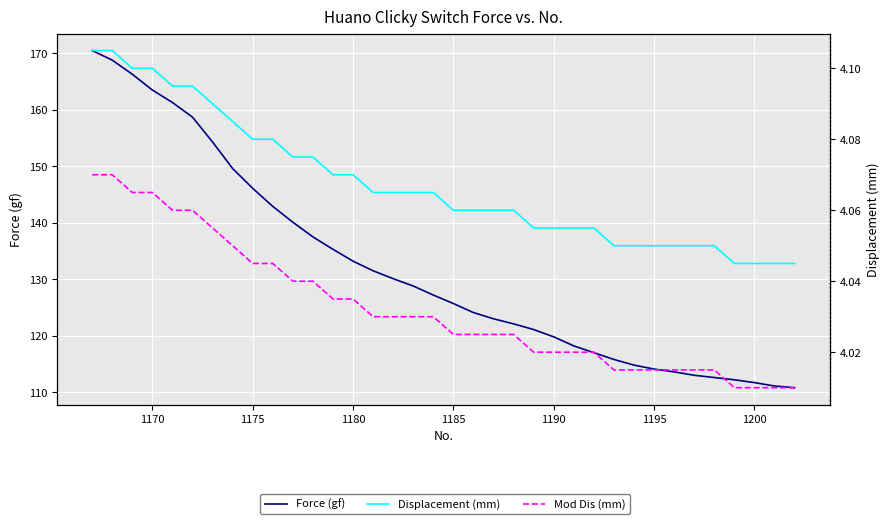

Reading right to left, list all the values displayed in this chart.

Force (gf): 110.8	111.1	111.7	112.2	112.6	113.0	113.6	114.1	114.8	115.8	117.0	118.2	119.8	121.1	122.1	123.0	124.1	125.7	127.2	128.8	130.1	131.5	133.2	135.3	137.5	140.1	142.9	146.1	149.6	154.3	158.7	161.3	163.5	166.3	168.8	170.5
Displacement (mm): 4.0	4.0	4.0	4.0	4.0	4.0	4.0	4.0	4.0	4.0	4.1	4.1	4.1	4.1	4.1	4.1	4.1	4.1	4.1	4.1	4.1	4.1	4.1	4.1	4.1	4.1	4.1	4.1	4.1	4.1	4.1	4.1	4.1	4.1	4.1	4.1
Mod Dis (mm): 4.0	4.0	4.0	4.0	4.0	4.0	4.0	4.0	4.0	4.0	4.0	4.0	4.0	4.0	4.0	4.0	4.0	4.0	4.0	4.0	4.0	4.0	4.0	4.0	4.0	4.0	4.0	4.0	4.0	4.1	4.1	4.1	4.1	4.1	4.1	4.1